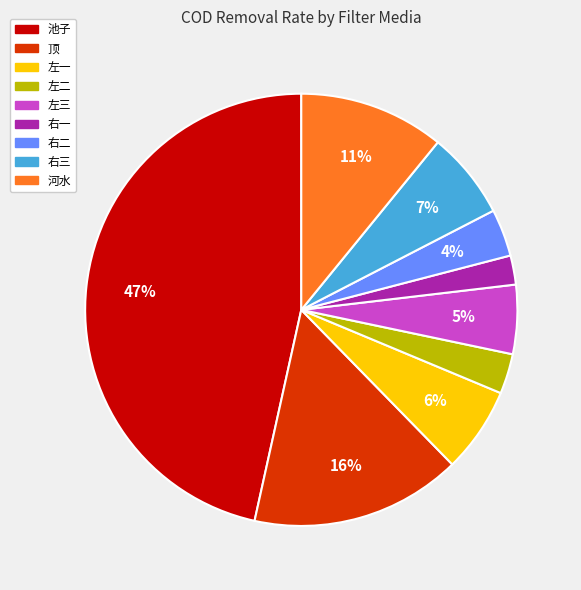

What is the largest slice in the pie chart?

池子